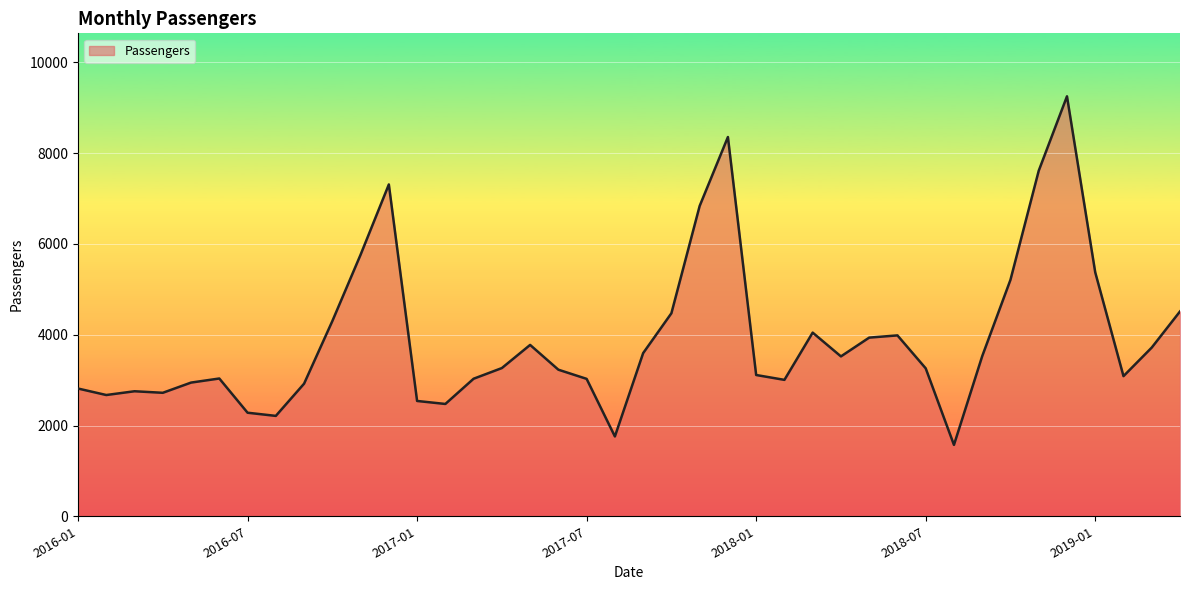

What is the difference between the maximum and minimum values?

7681